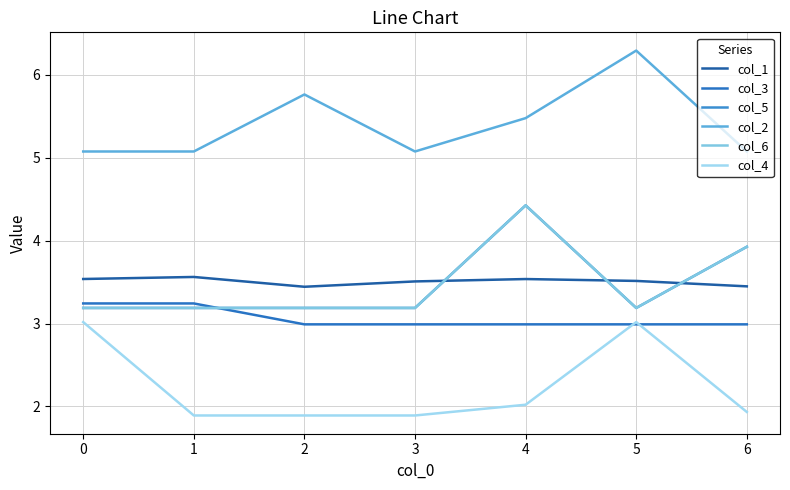

What is the minimum value shown in the chart?

1.9